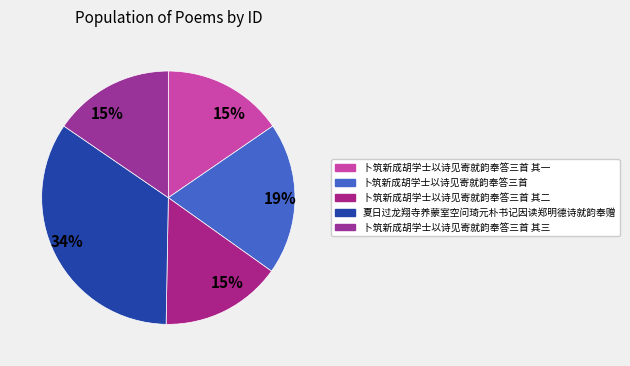

How many slices are in this pie chart?

5